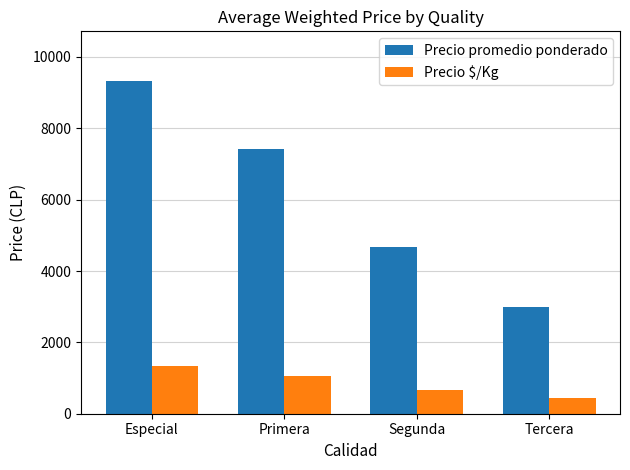

How many distinct data groups are displayed?

2